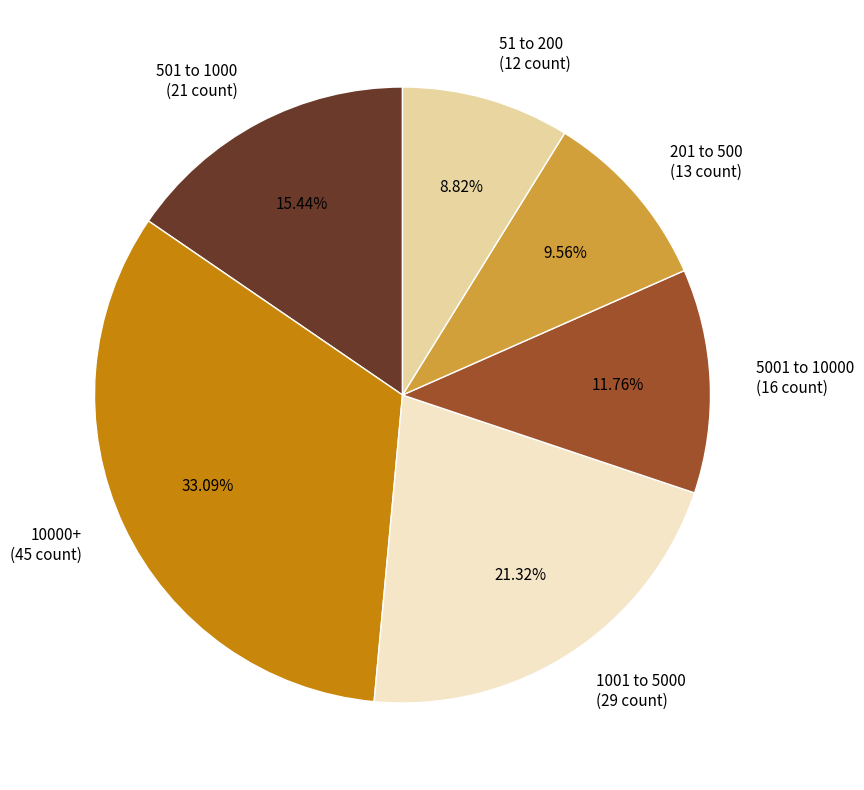

Count the number of slices in the pie.

6